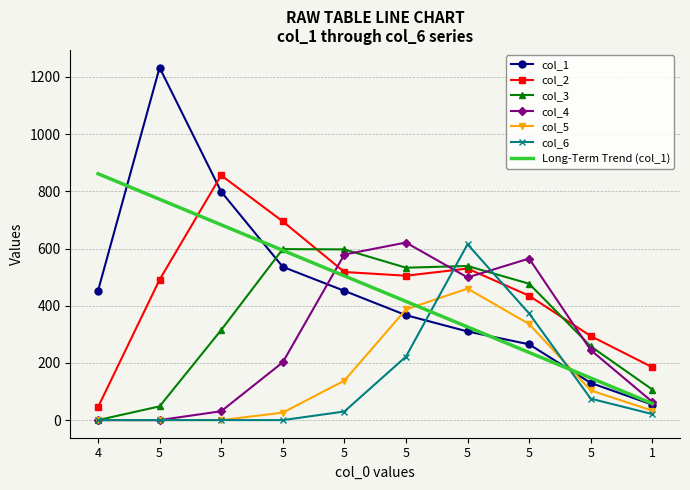

Where is col_6 nearest to the value 307?

5